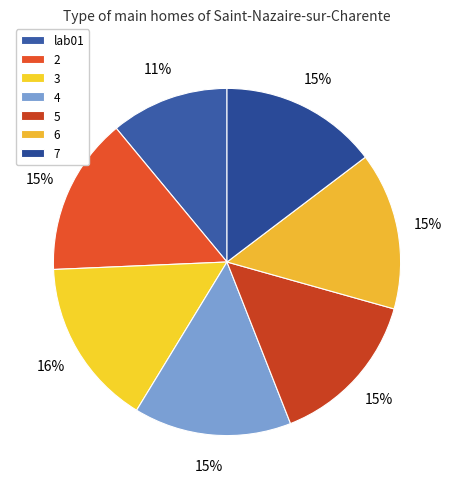

Is there any slice that represents more than half of the pie?

No